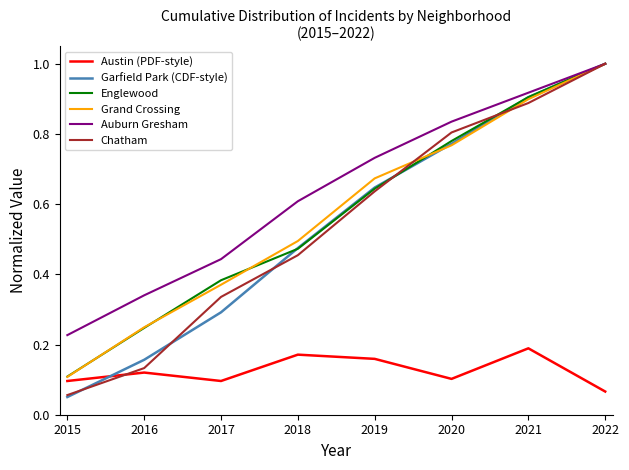

True or false: Austin (PDF-style) has a value of 0.3 at 2018.

False